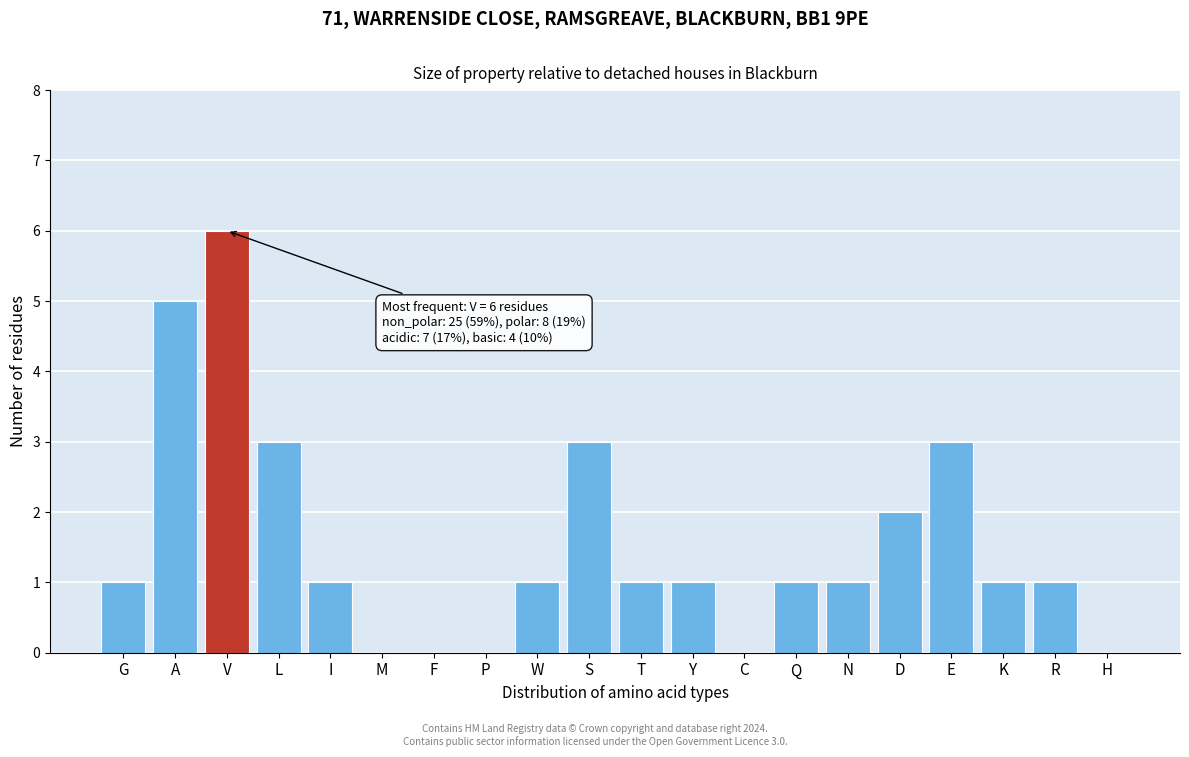

Reading left to right, what are all the values shown in this chart?

G=1	A=5	V=6	L=3	I=1	M=0	F=0	P=0	W=1	S=3	T=1	Y=1	C=0	Q=1	N=1	D=2	E=3	K=1	R=1	H=0